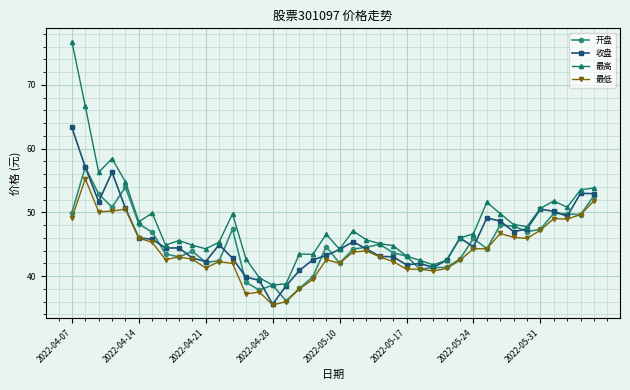

True or false: 最低 and 最高 cross at least once.

False